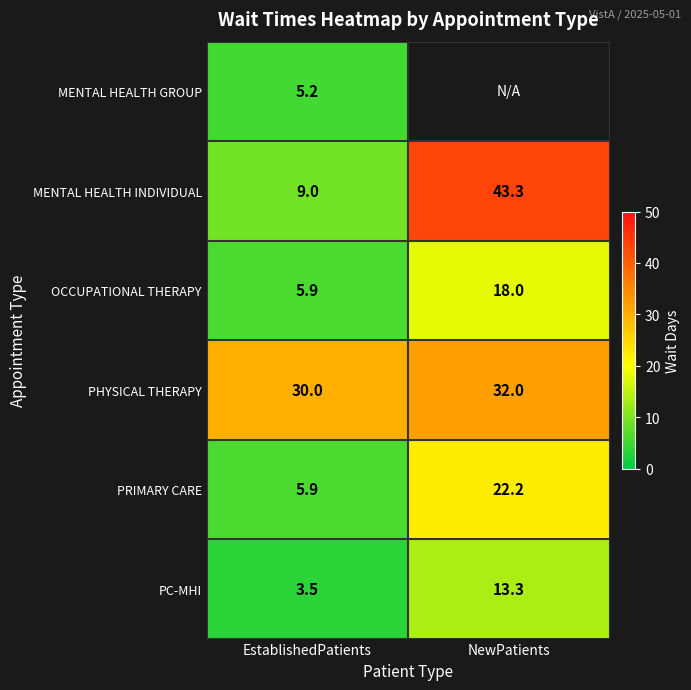

Where is PC-MHI nearest to the value 8?

EstablishedPatients